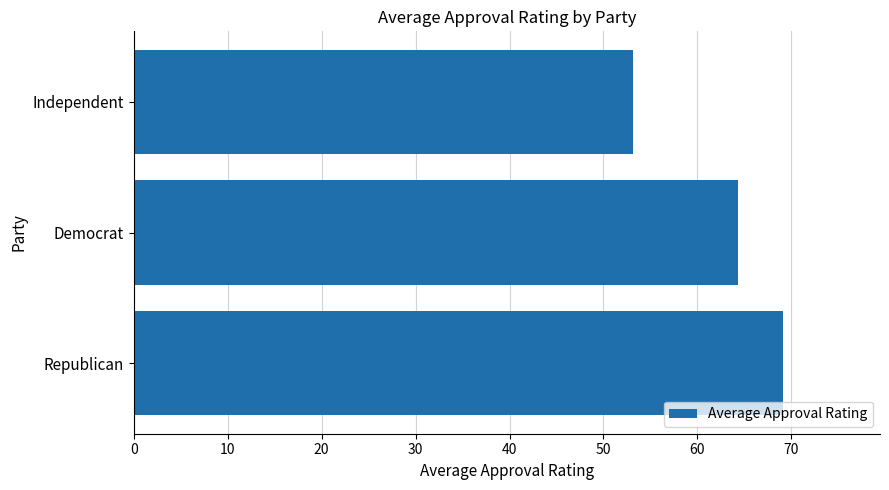

Rank the categories by value from lowest to highest.

Independent, Democrat, Republican